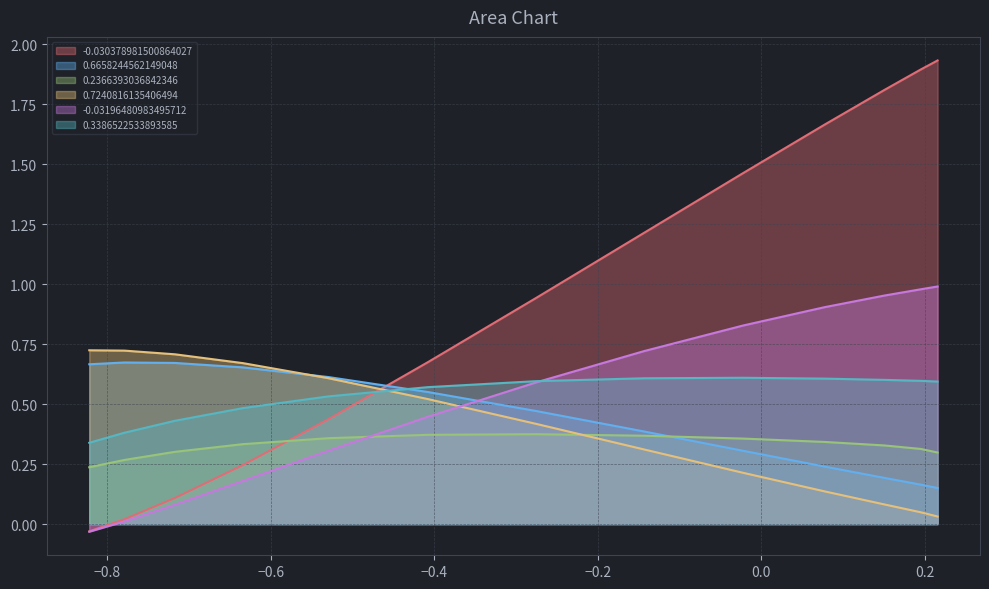

Count the number of categories in the chart.

13